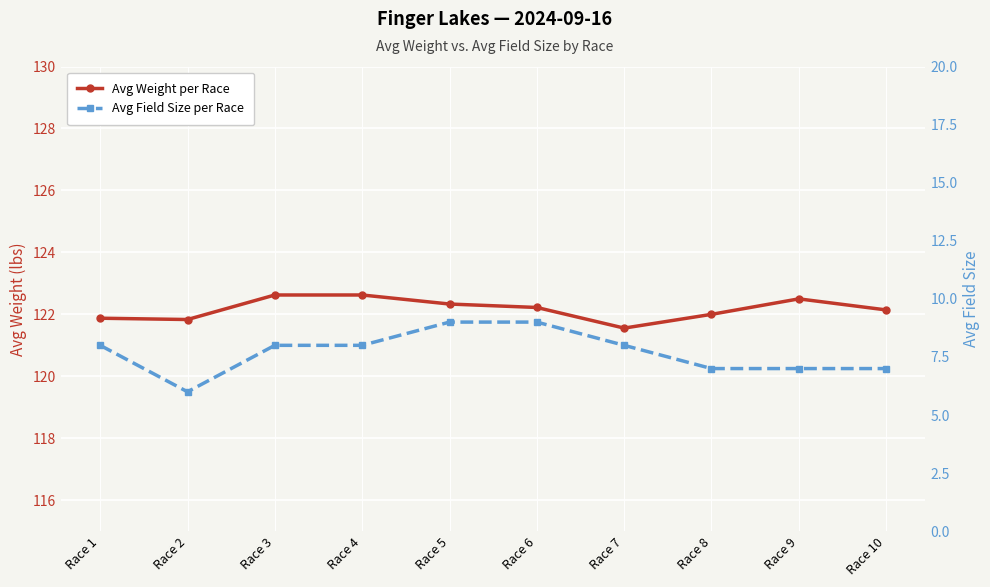

Rank the series by their average value, from lowest to highest.

Avg Field Size per Race, Avg Weight per Race